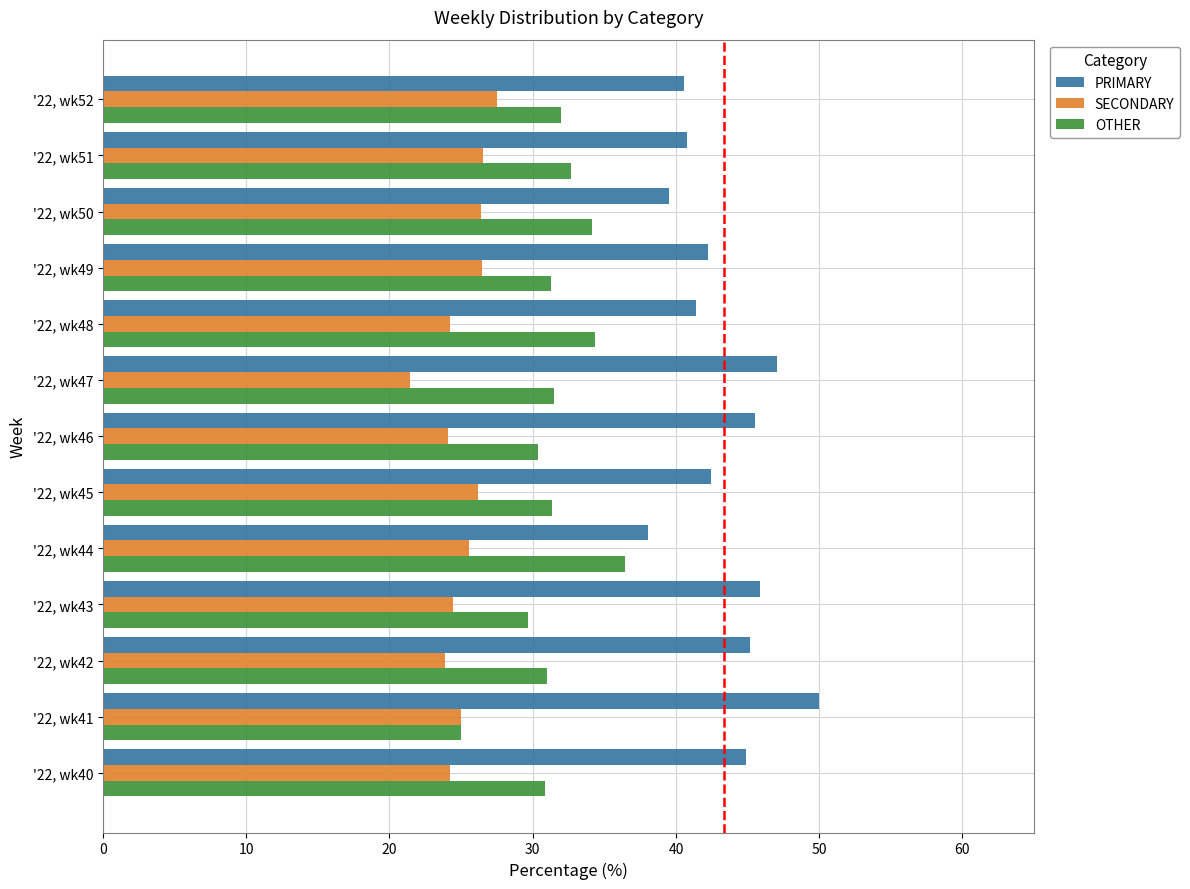

What is the lowest value of the PRIMARY series?

38.0